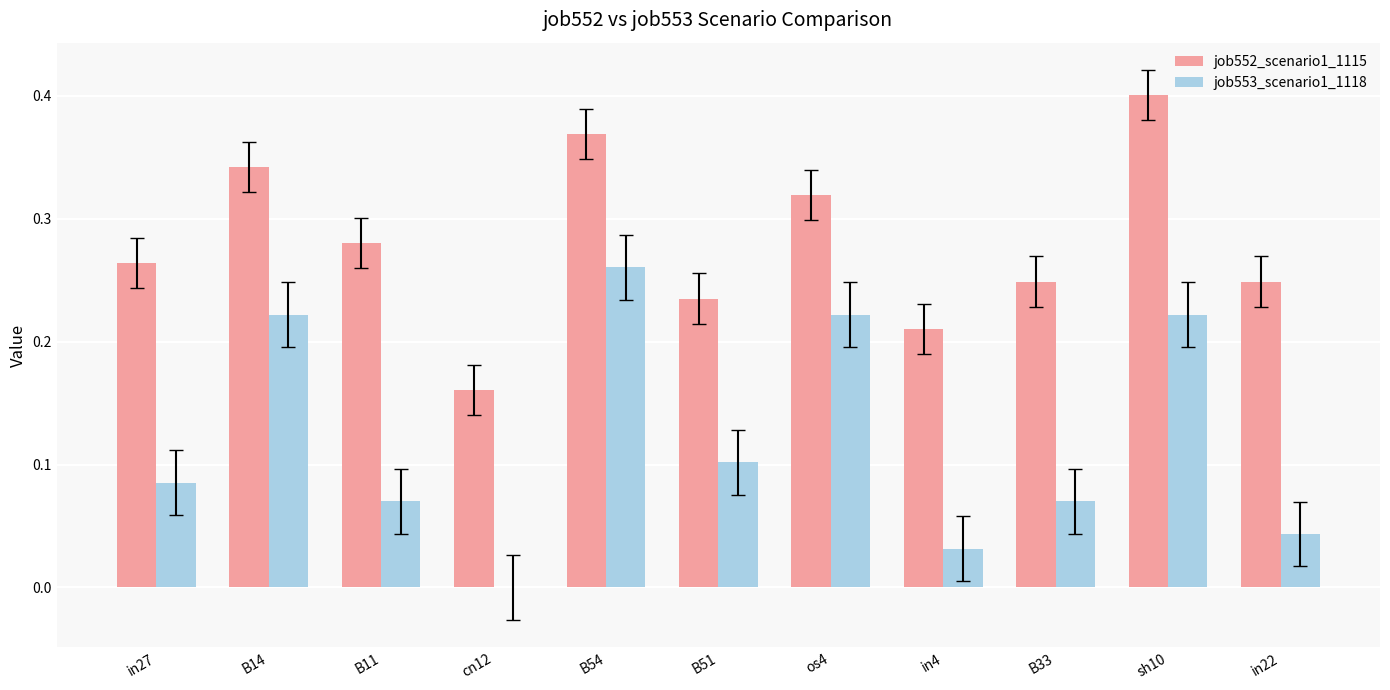

Which category has the highest value in the job552_scenario1_1115 series?

sh10